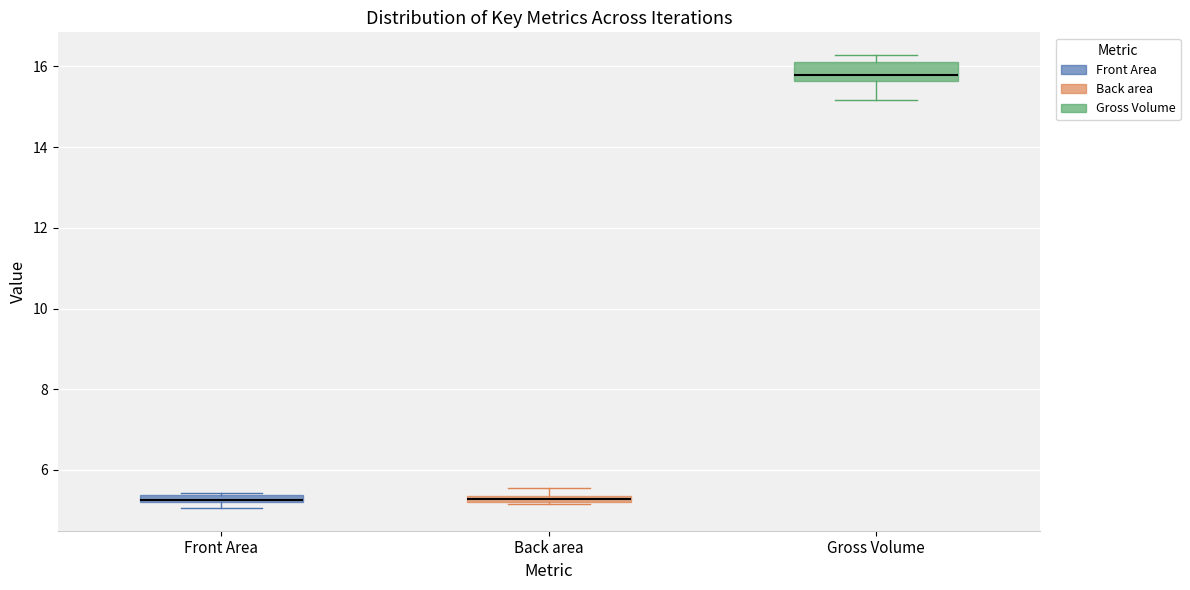

Where is the upper edge of the box for Back area on the y-axis? The values are not printed on the chart, so give them approximately, as read against the axis.

5.4